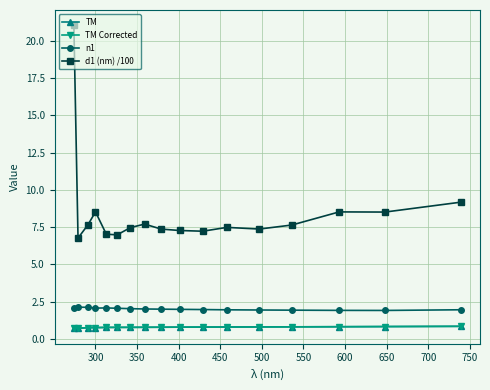

True or false: TM and d1 (nm) /100 intersect in this chart.

False